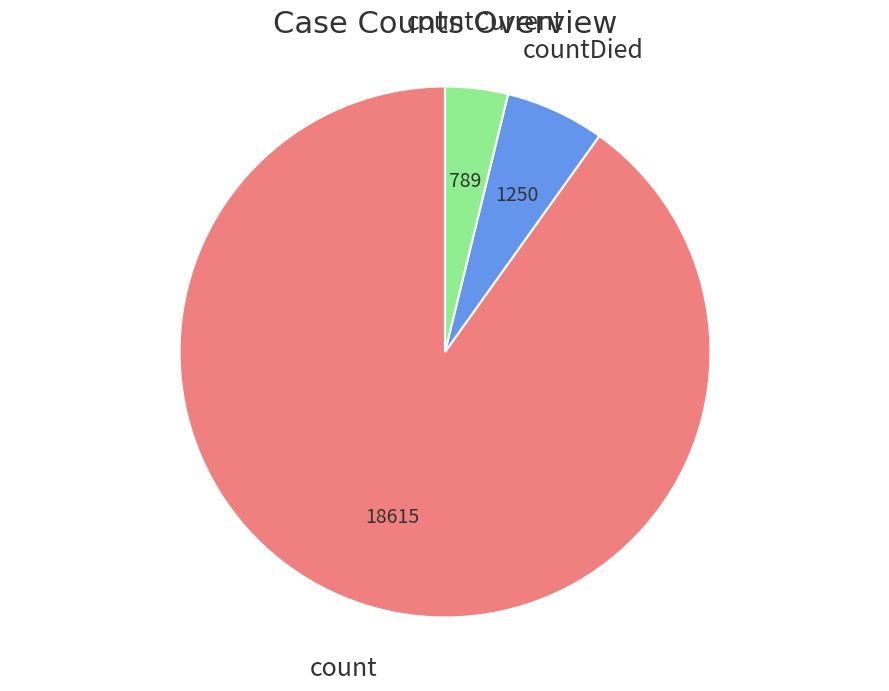

Is there any slice that represents more than half of the pie?

Yes